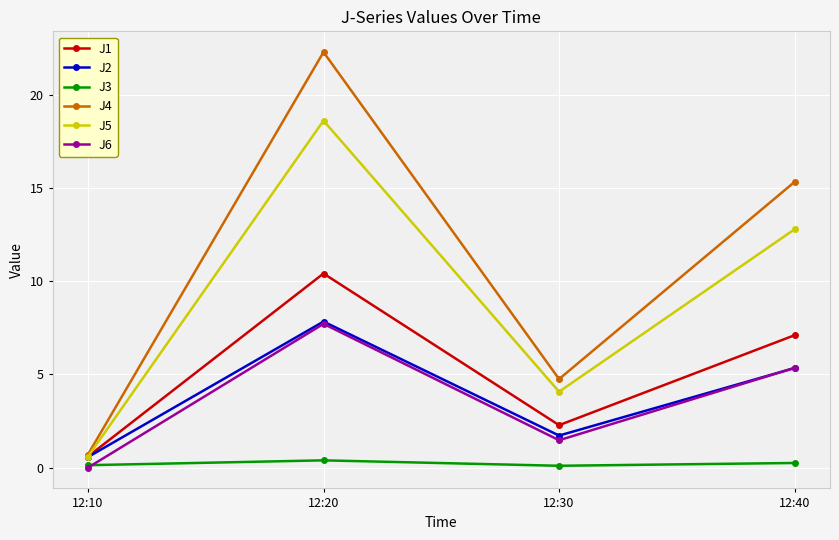

The J3 series shows 0.2 at 12:40. True or false?

True